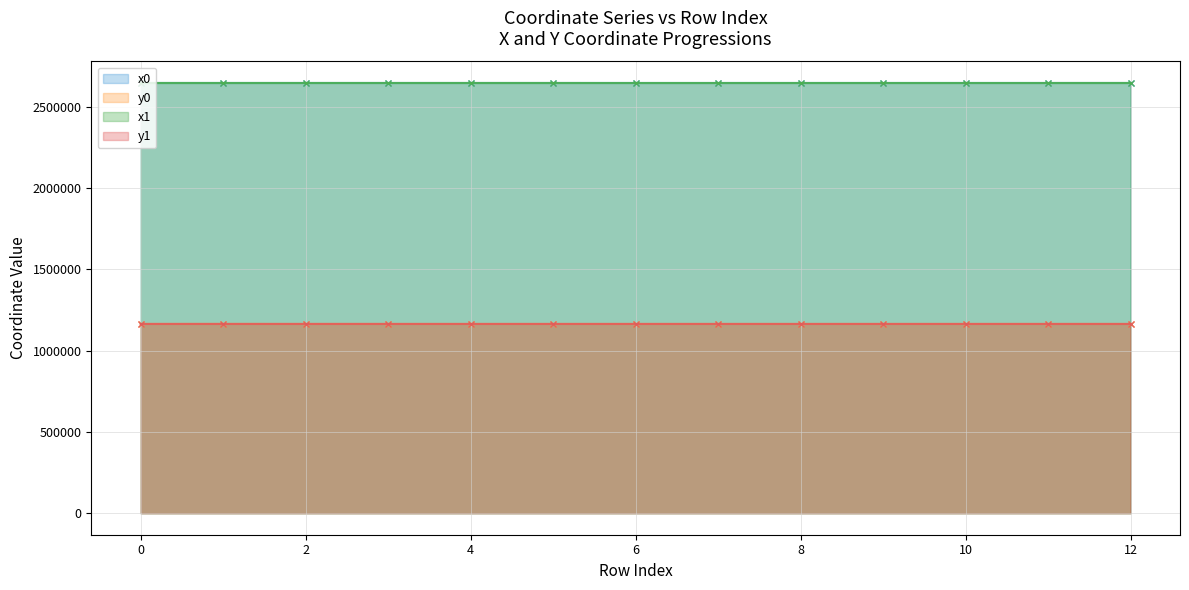

In x1, how many points are lower than both neighbors (excluding endpoints)?

3